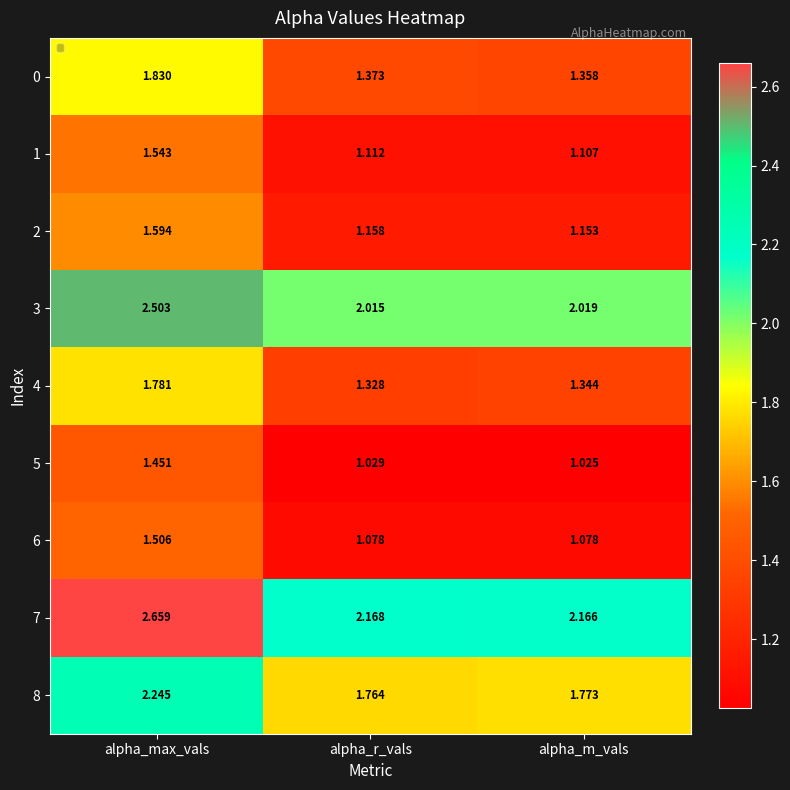

How many data points does each series have?

3